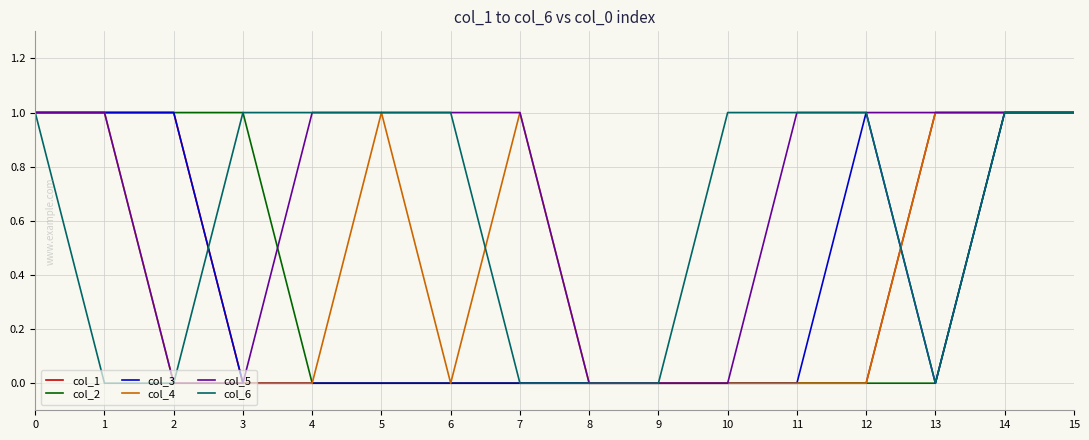

Does the chart display data point markers on the line(s)?

No